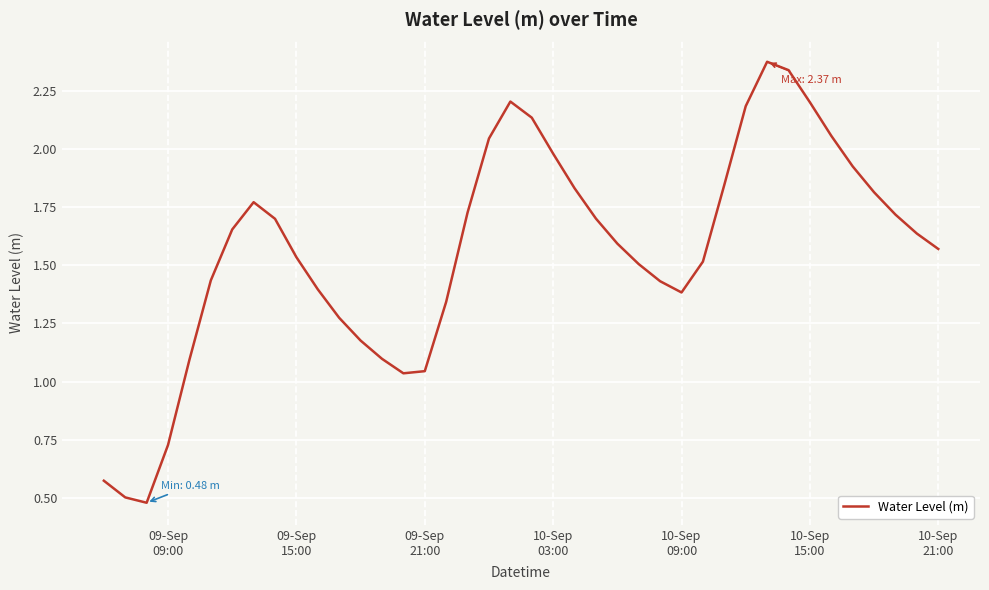

What is the smallest value displayed?

0.5